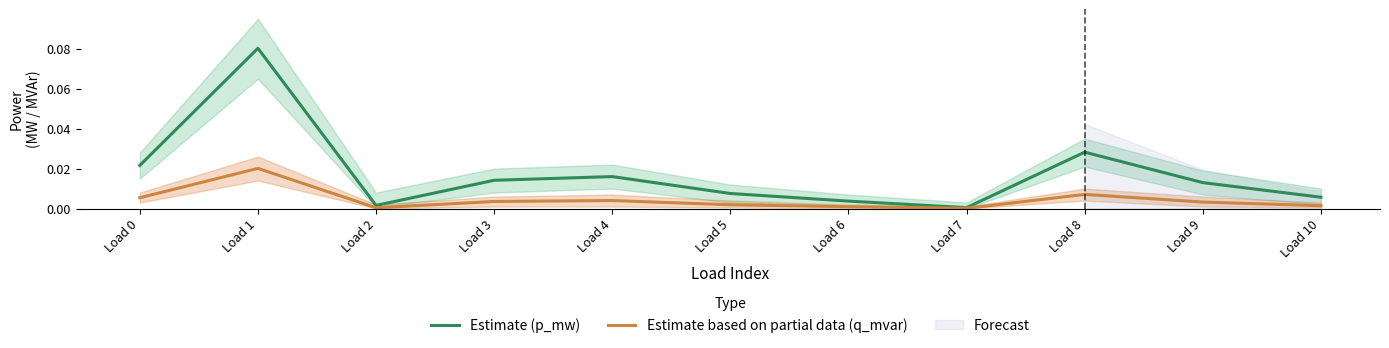

Rank the series at Load 7 from lowest to highest value.

Estimate based on partial data (q_mvar), Estimate (p_mw)